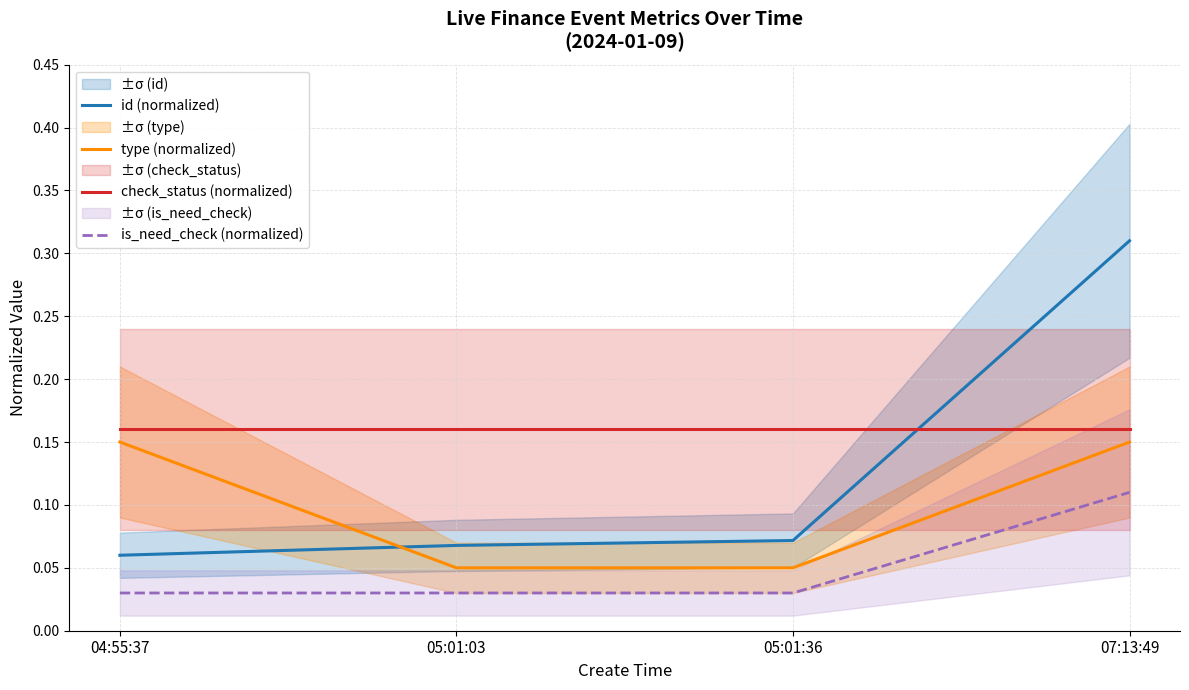

How many lines are shown in the chart?

4